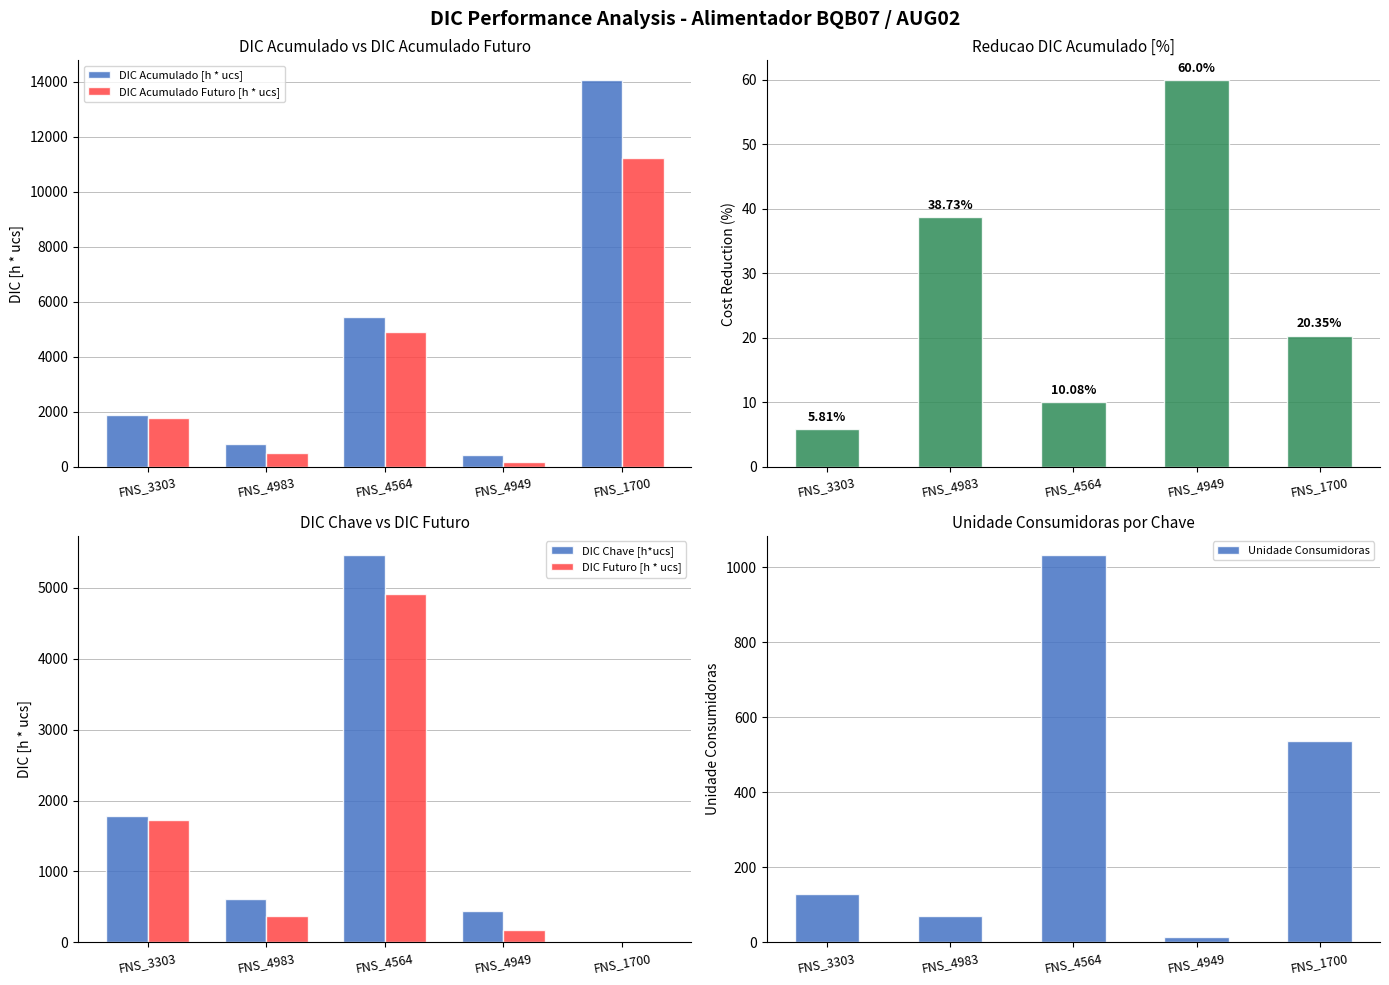

Which series changed the most between FNS_3303 and FNS_1700?

DIC Acumulado [h * ucs]